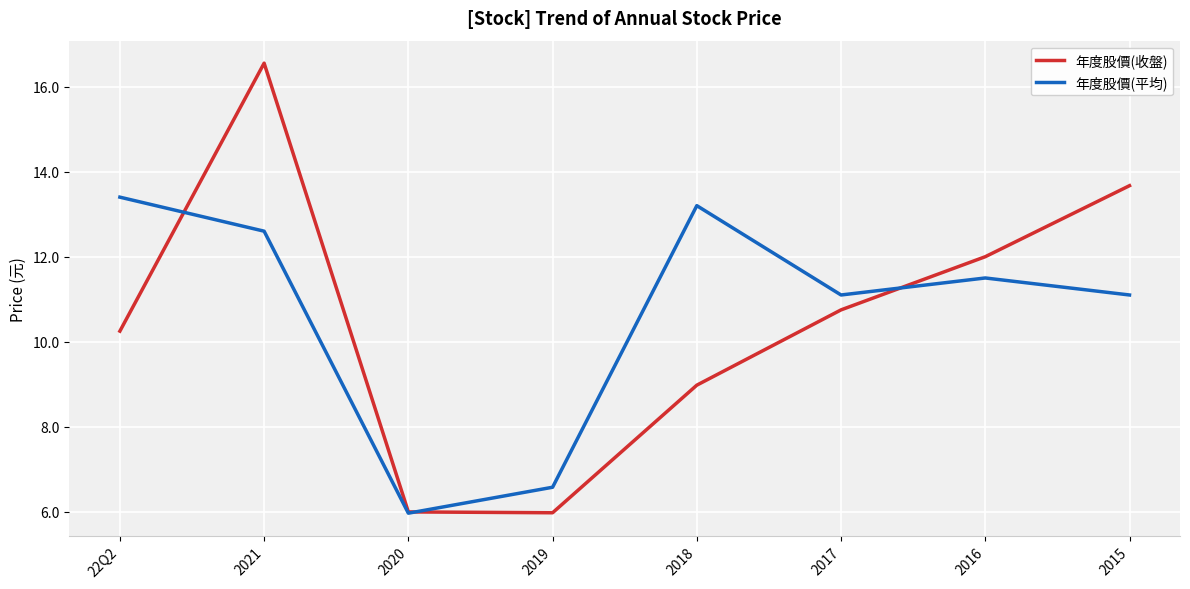

Rank the series by their average value, from highest to lowest.

年度股價(平均), 年度股價(收盤)